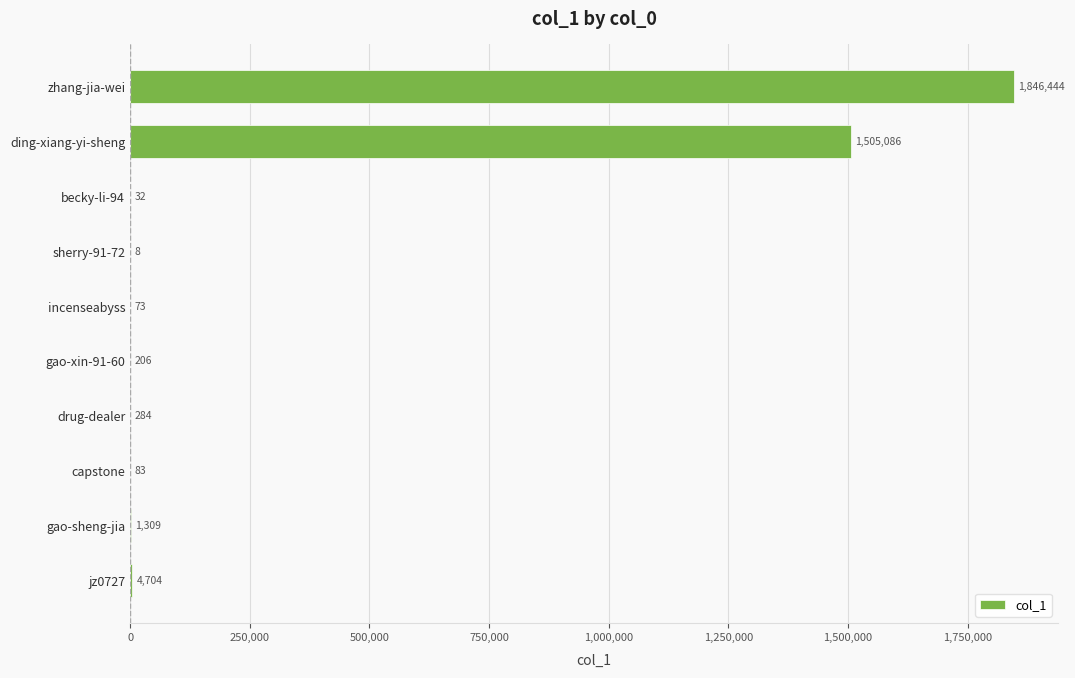

What is the sum of the values at sherry-91-72 and zhang-jia-wei?

1846452